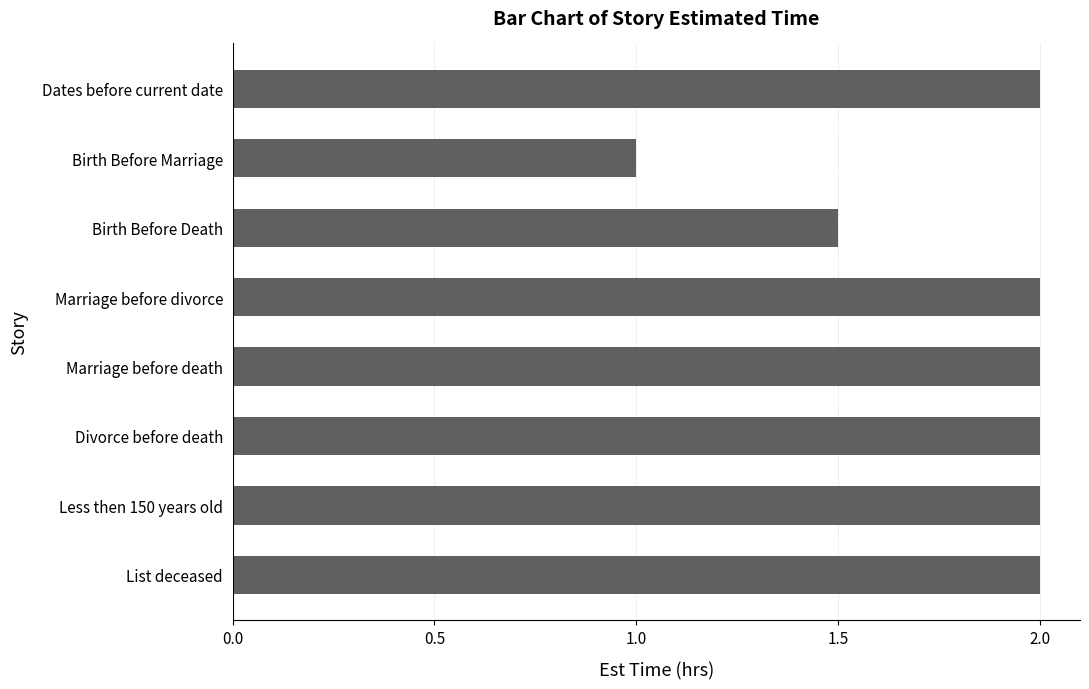

What is the value of the 5th bar from the top?

2.0